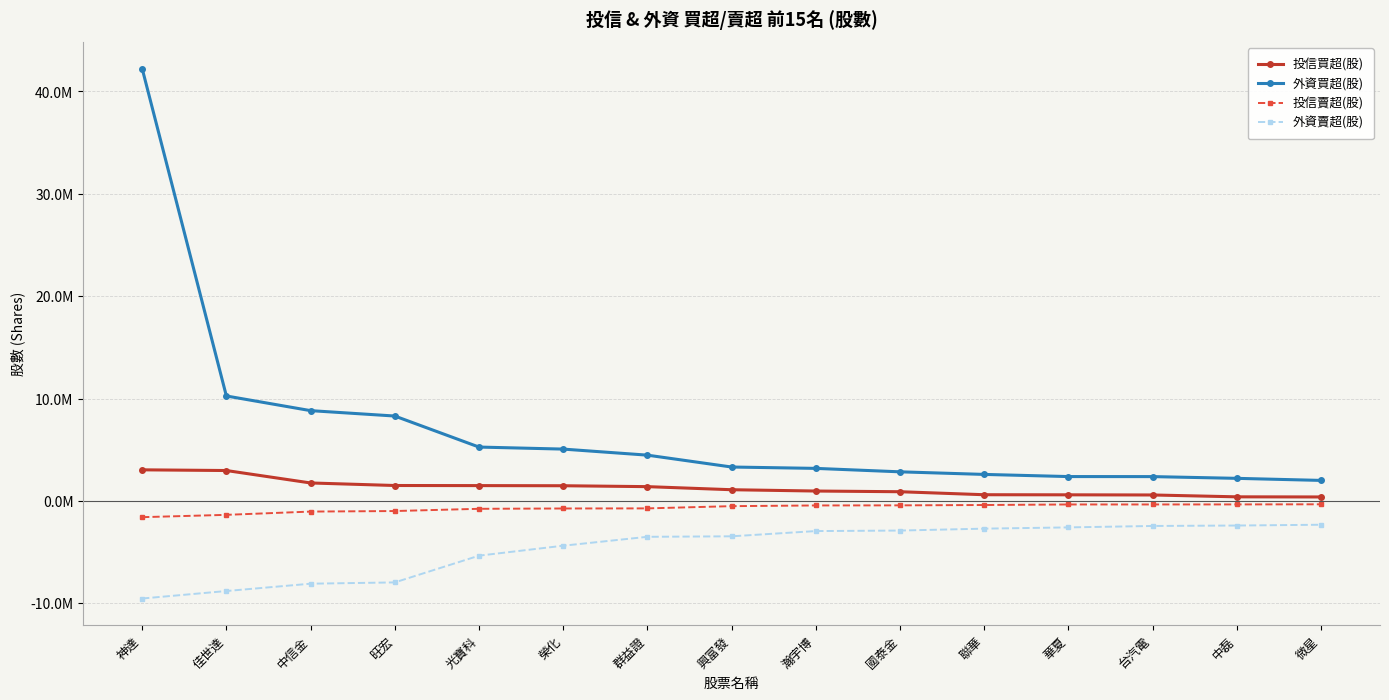

Does the chart have visible grid lines?

Yes